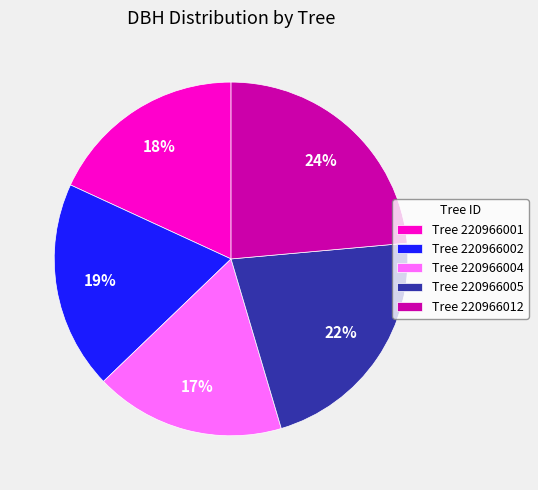

To the nearest percent, what is the average slice percentage?

20%